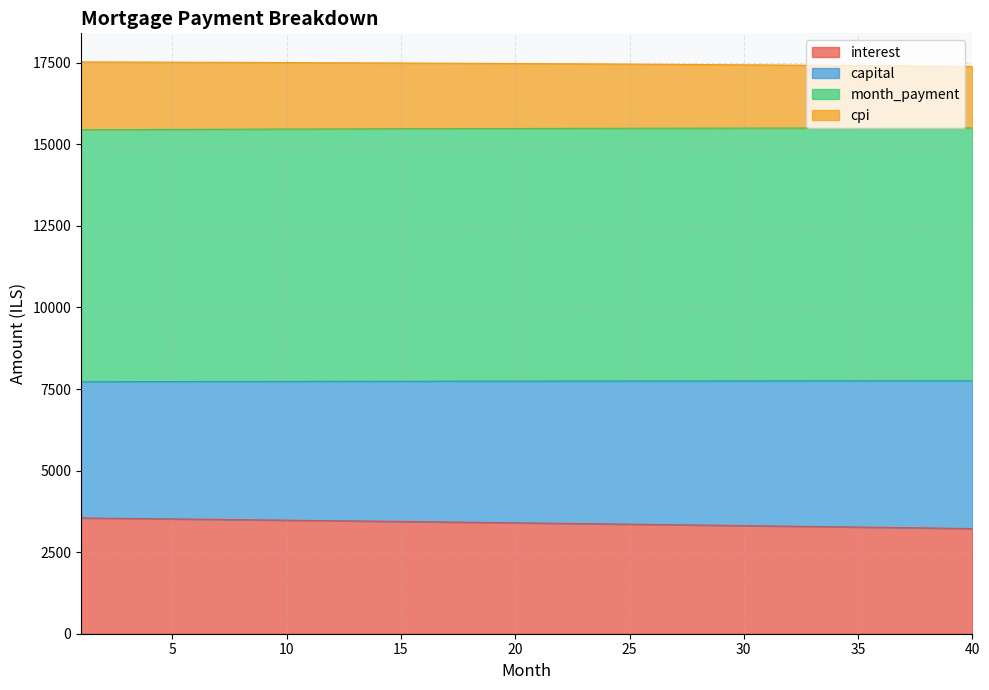

Is the value of interest at 28 greater than the value of capital at 28?

No